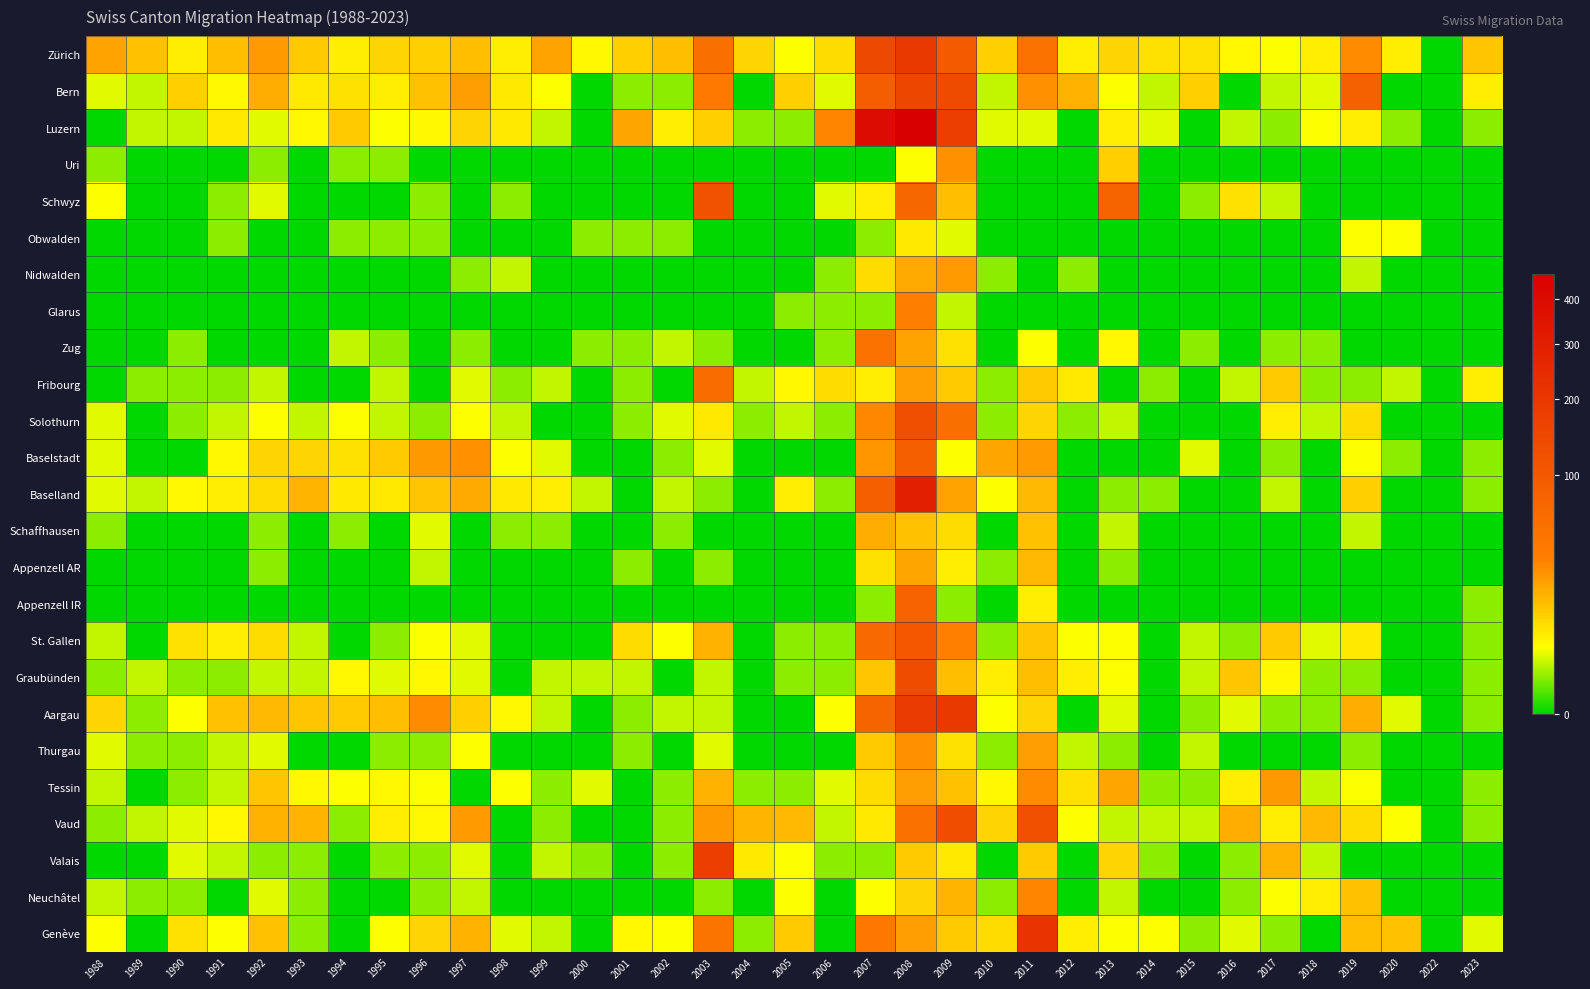

Which has a higher value, 1989 or 1995?

1989